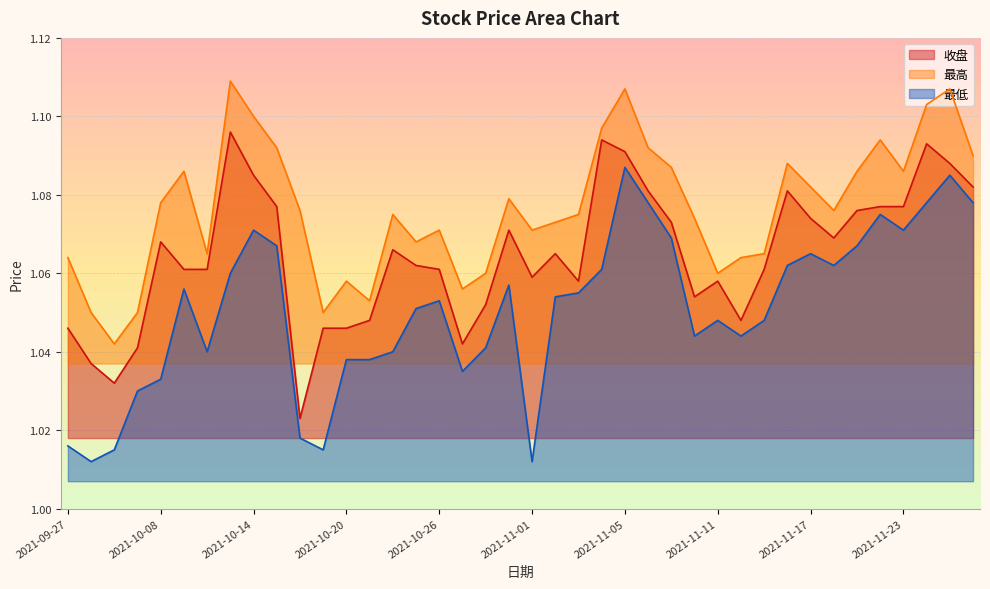

True or false: 收盘 and 最低 intersect in this chart.

False